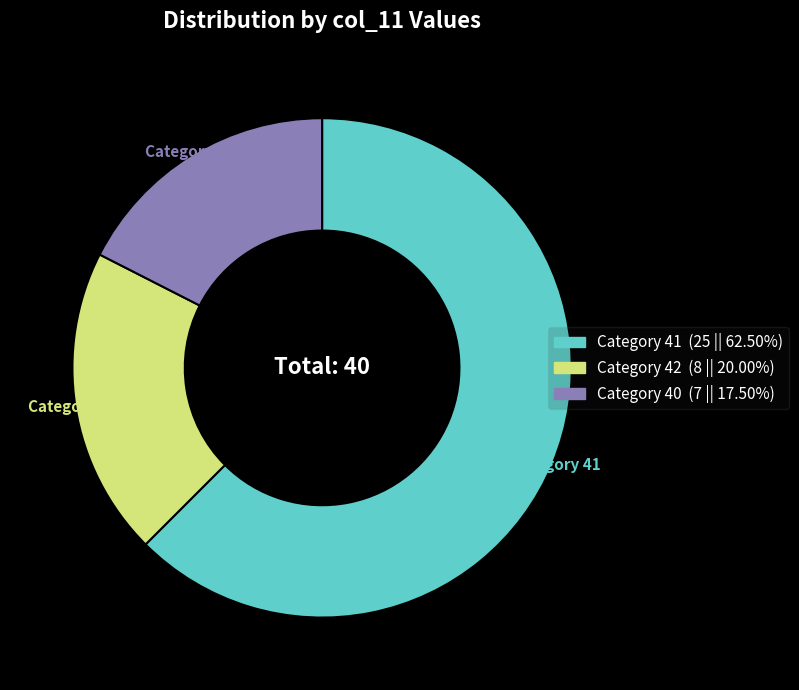

Does any single category account for the majority?

Yes